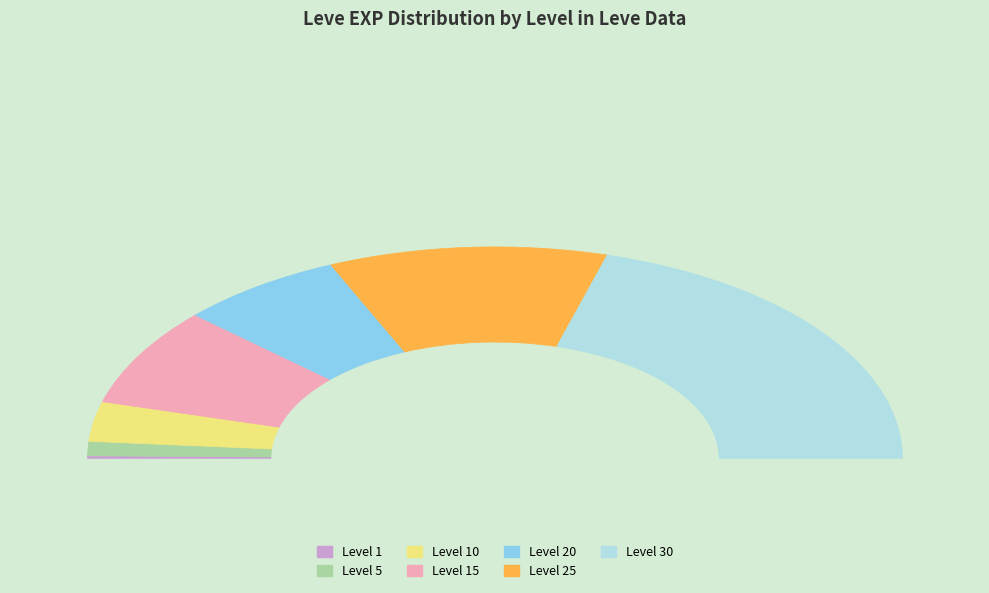

Which category has the smallest portion of the pie?

Level 1